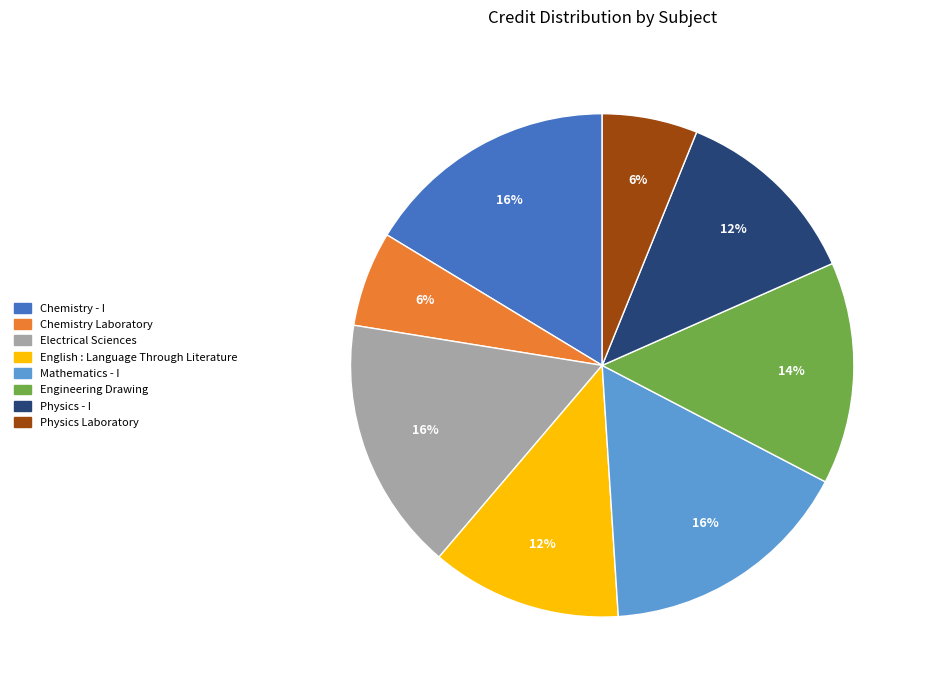

To the nearest percent, what is the difference between the largest and smallest slice percentages?

10%